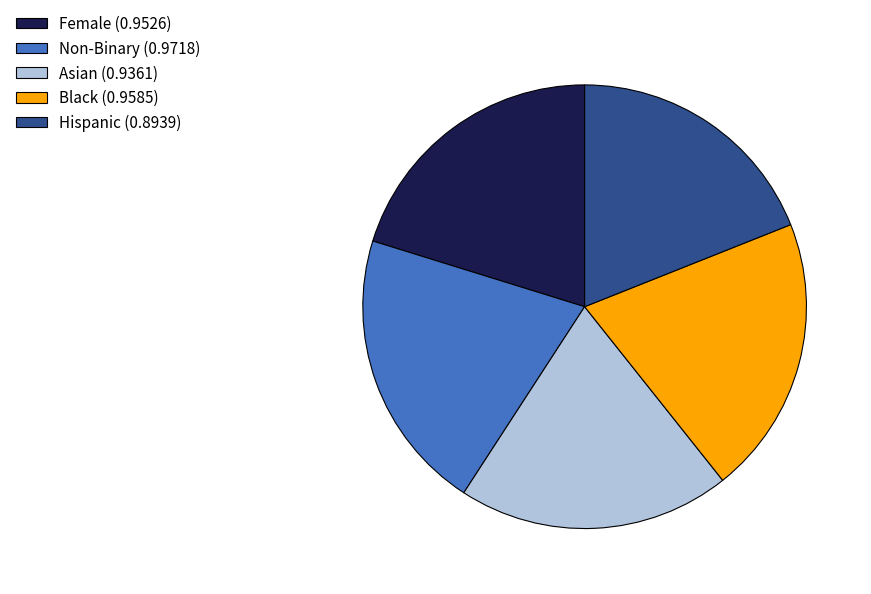

The Non-Binary (0.9718) slice represents 21% of the pie. True or false?

True